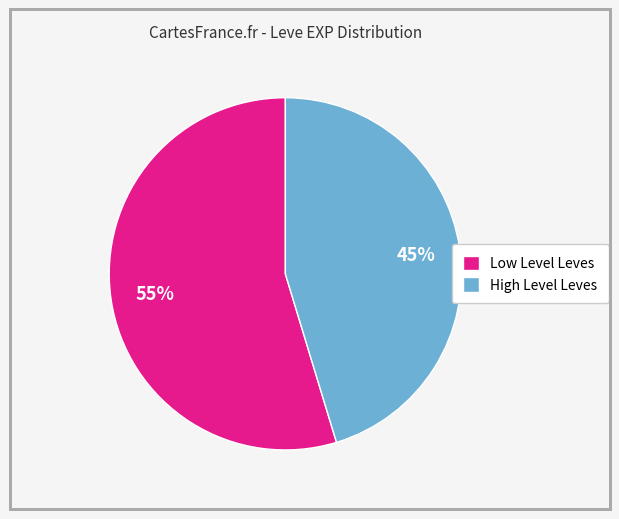

To the nearest percent, what percentage of the pie is Low Level Leves?

55%